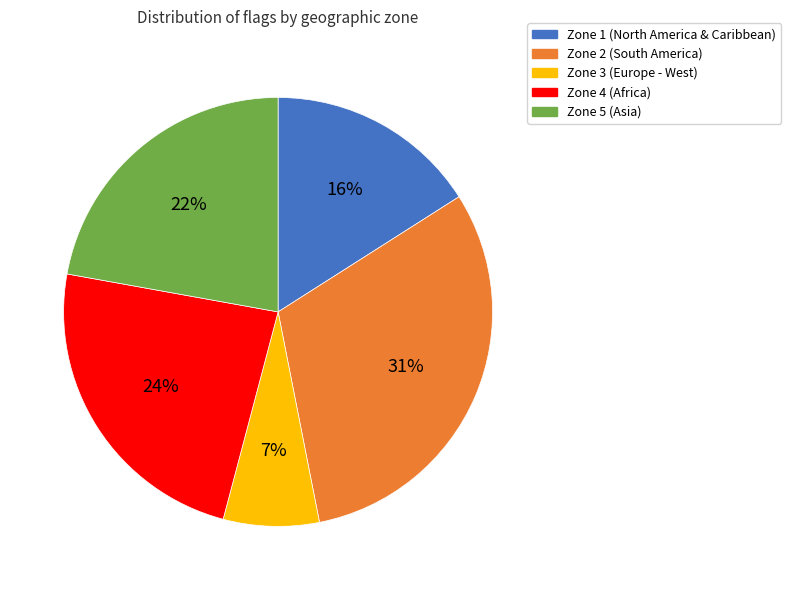

Which category has the biggest portion of the pie?

Zone 2 (South America)